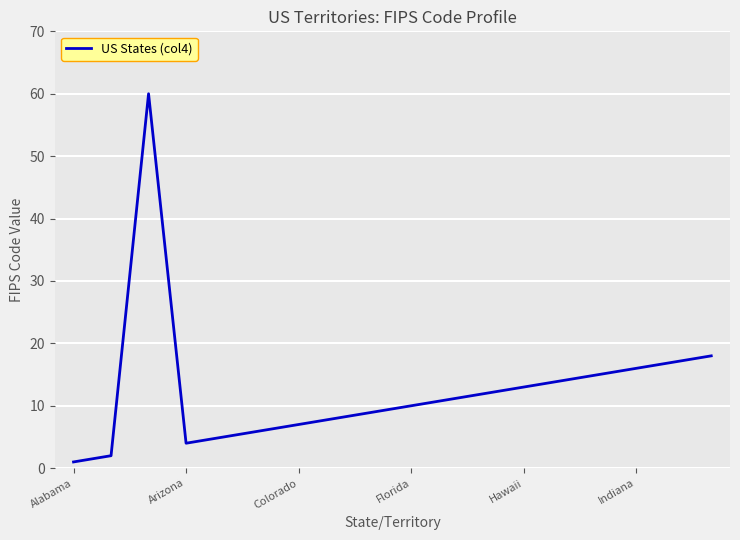

Count the number of data series in this chart.

1